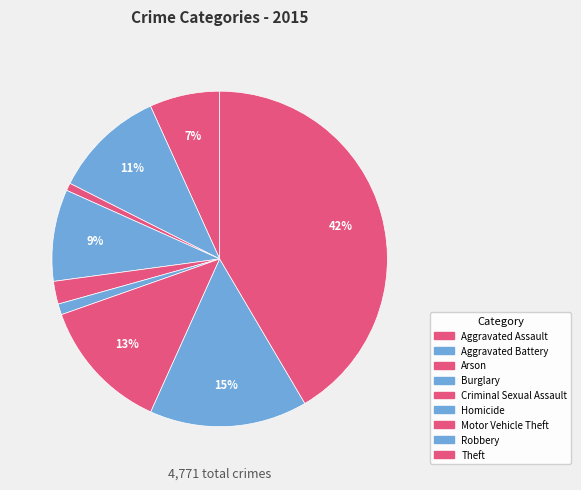

Rank the categories by value from lowest to highest.

Arson, Homicide, Criminal Sexual Assault, Aggravated Assault, Burglary, Aggravated Battery, Motor Vehicle Theft, Robbery, Theft